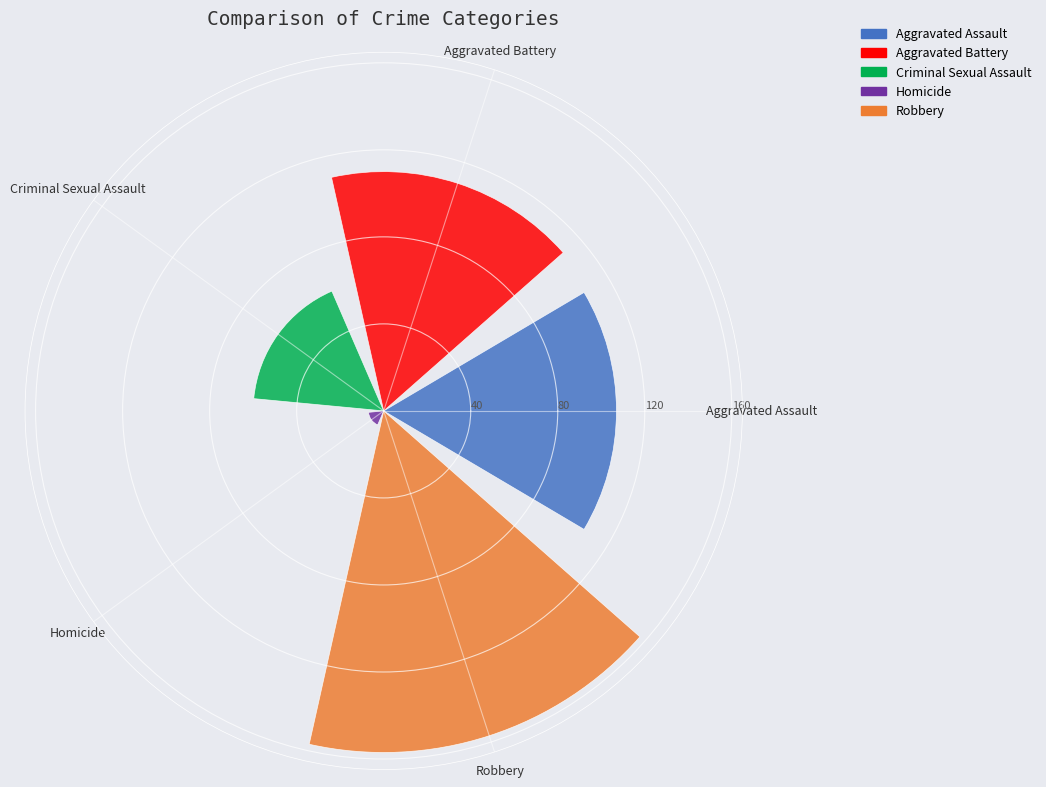

What is the maximum value shown in the chart?

157